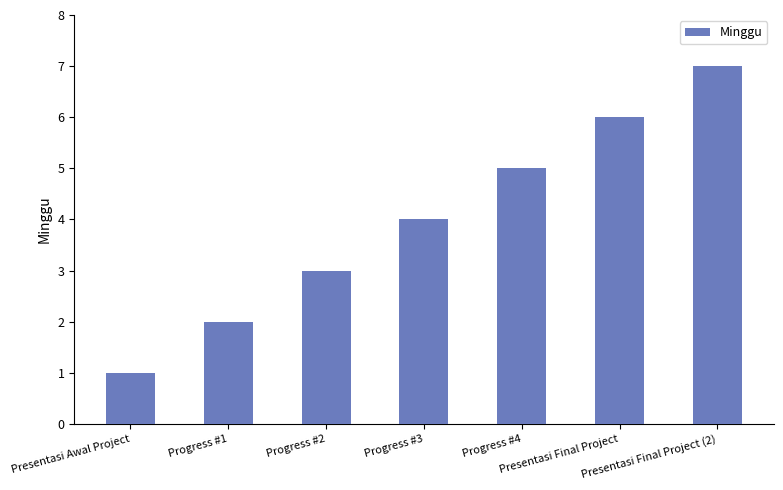

What is the sum of the values at Progress #4 and Progress #2?

8